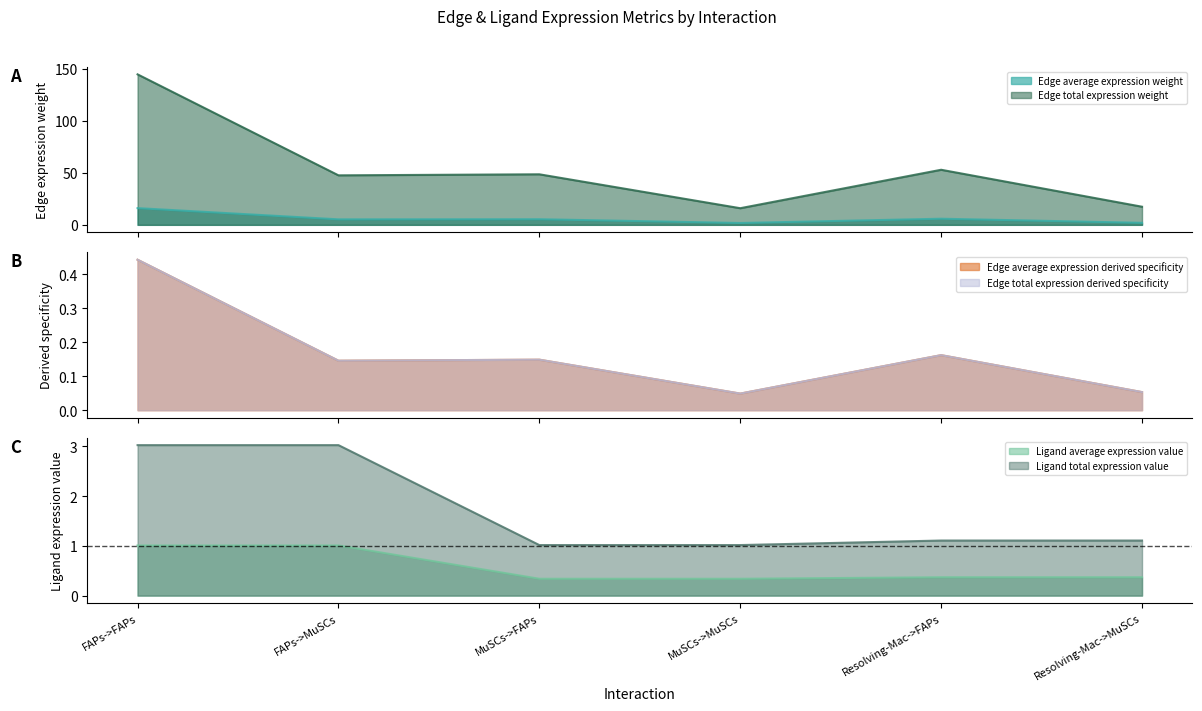

True or false: Edge average expression weight and Edge total expression weight cross at least once.

False